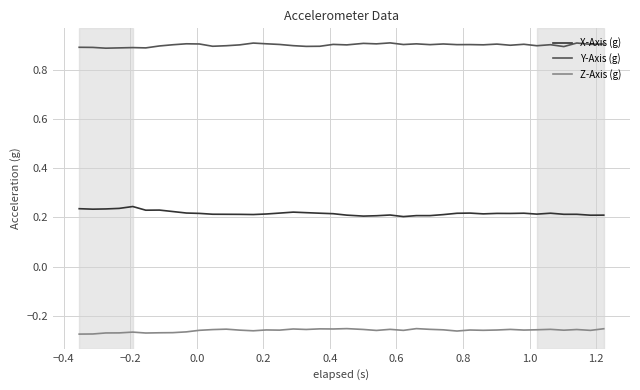

Rank the series by their maximum value, from highest to lowest.

Y-Axis (g), X-Axis (g), Z-Axis (g)